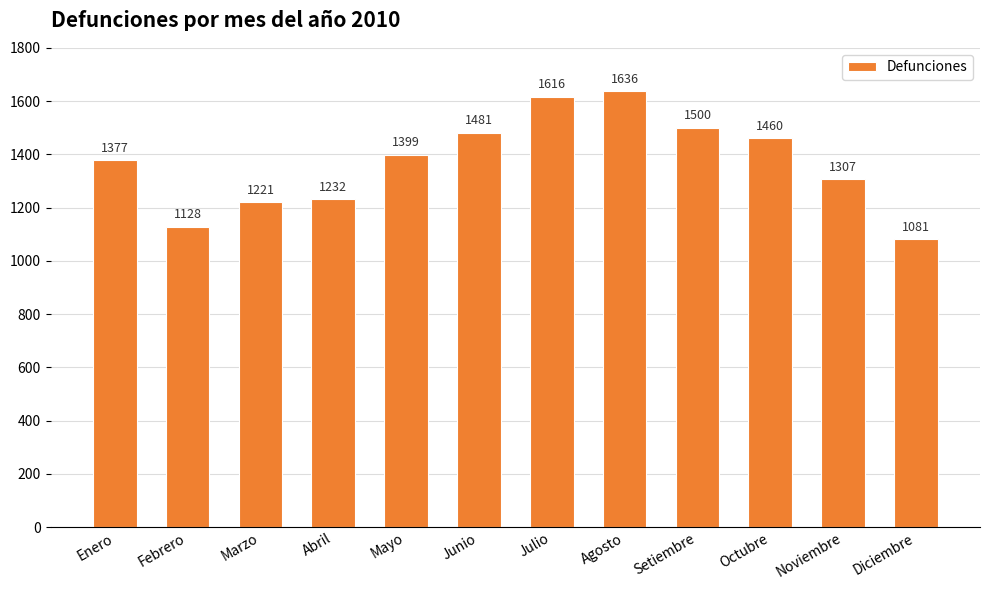

At which category does the chart reach its peak across all series?

Agosto